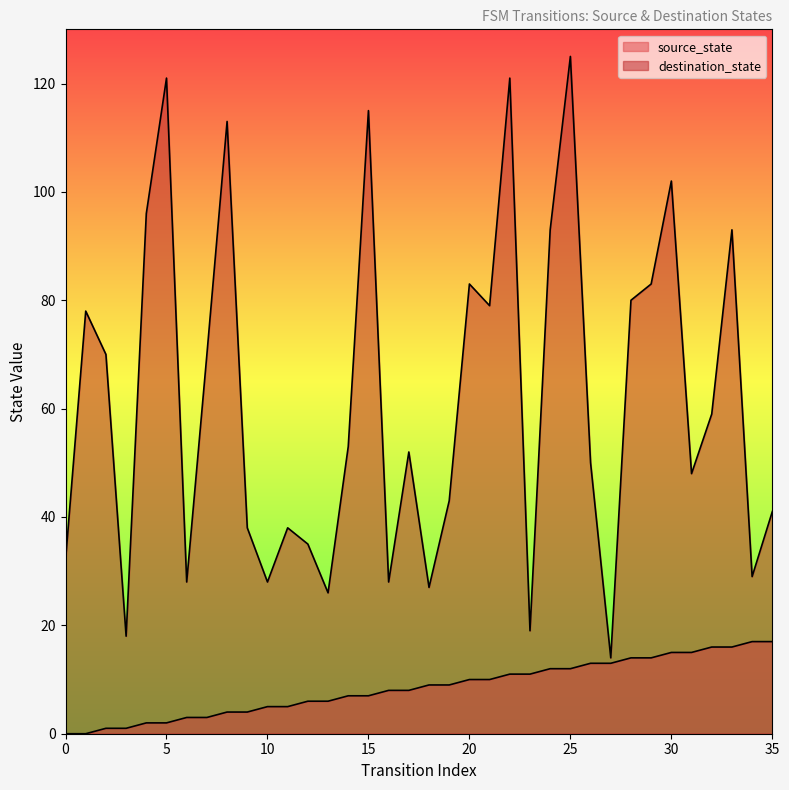

At how many categories does at least one series exceed 94?

7